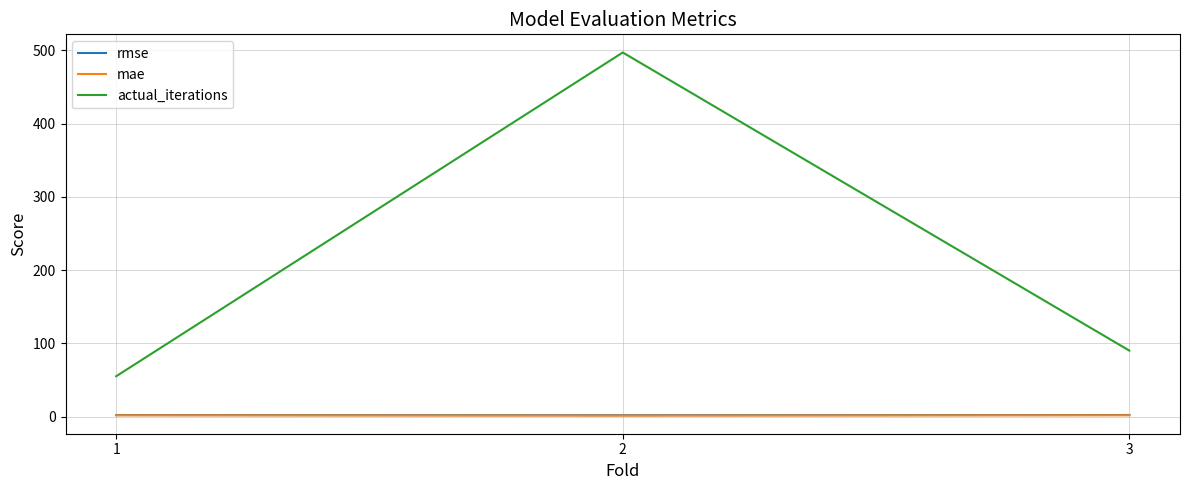

Rank the categories by actual_iterations value from lowest to highest.

1, 3, 2